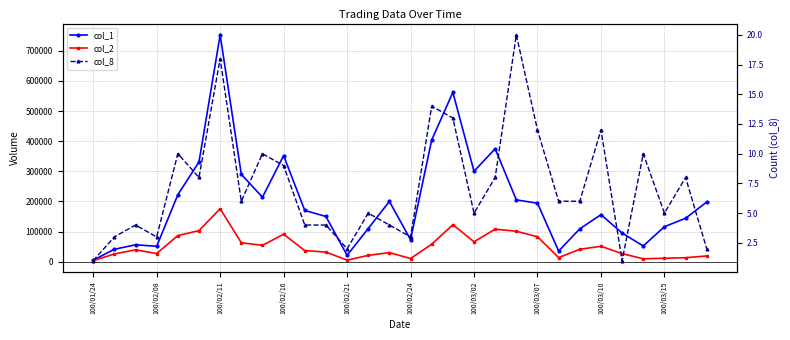

The col_1 series shows 170000 at 10. True or false?

True